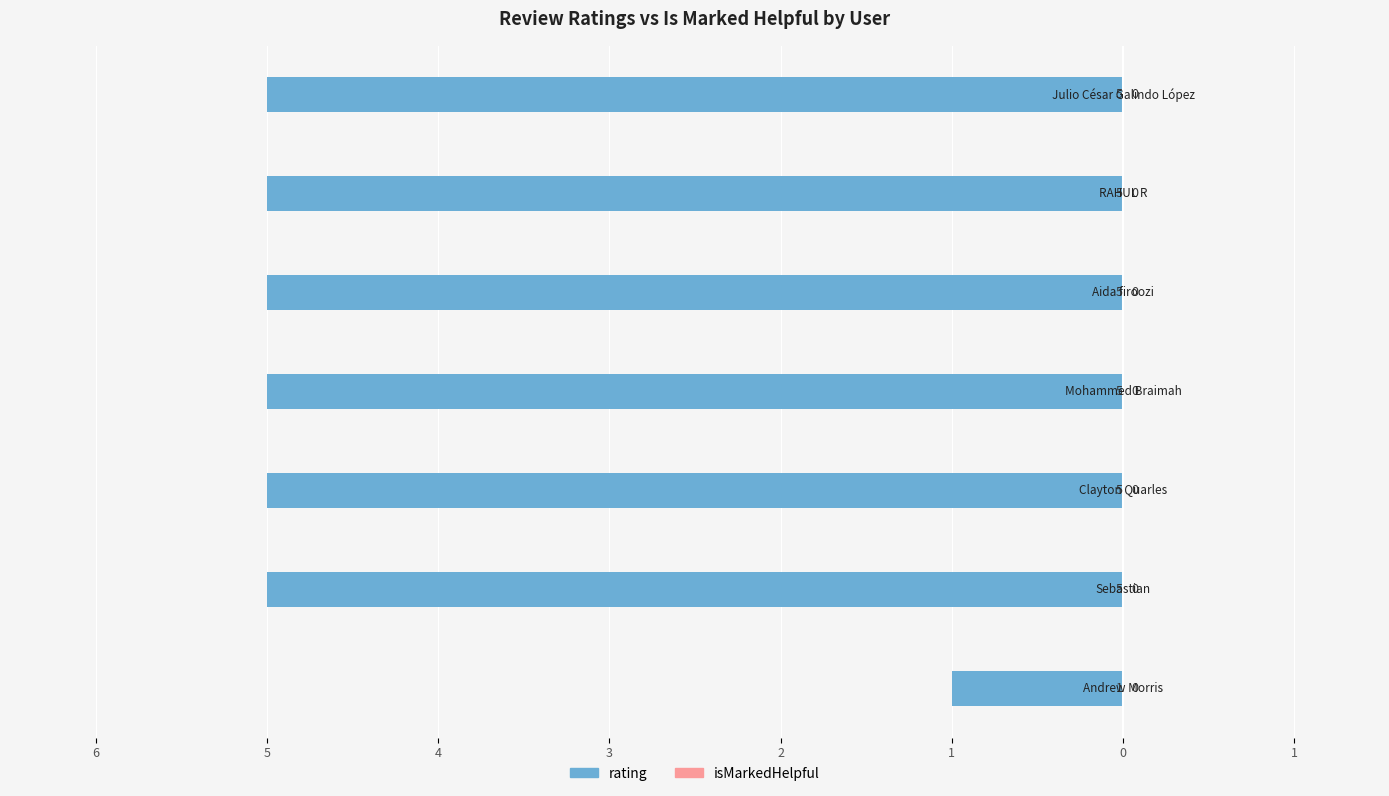

Does the chart contain any negative values?

Yes